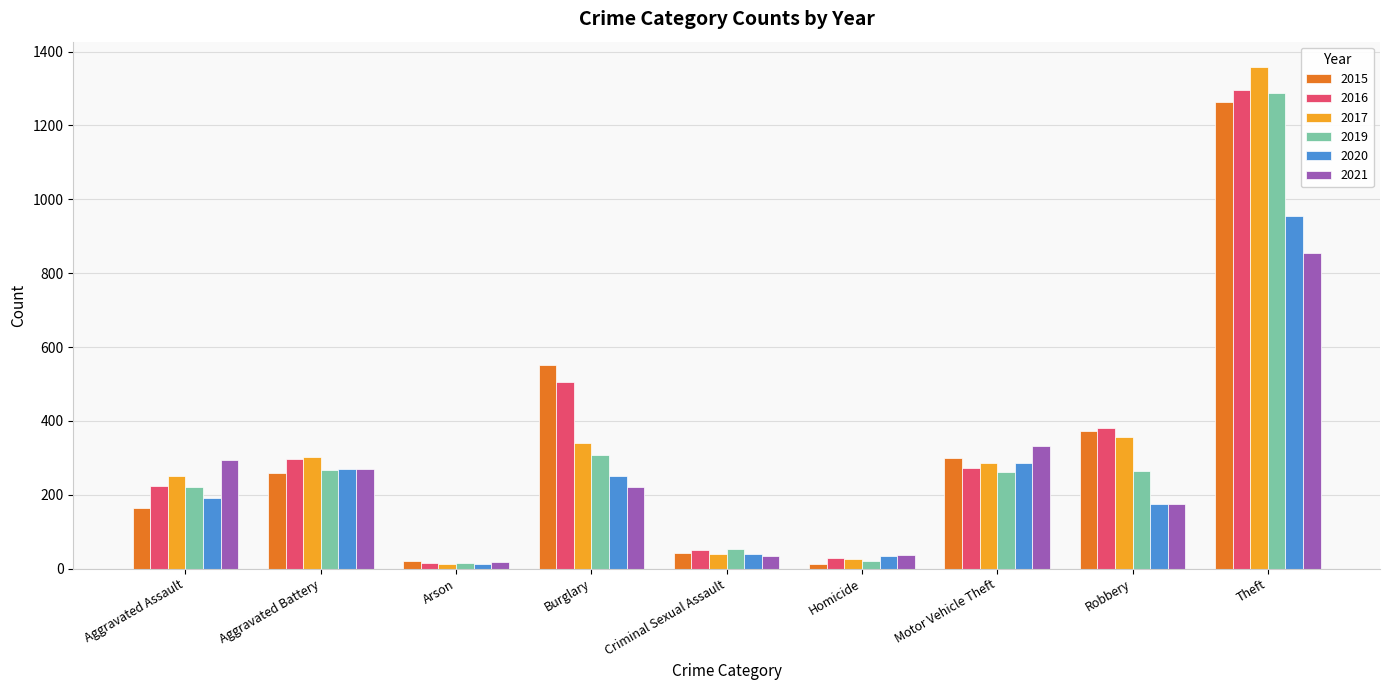

Between Burglary and Criminal Sexual Assault, which series saw the biggest shift?

2015